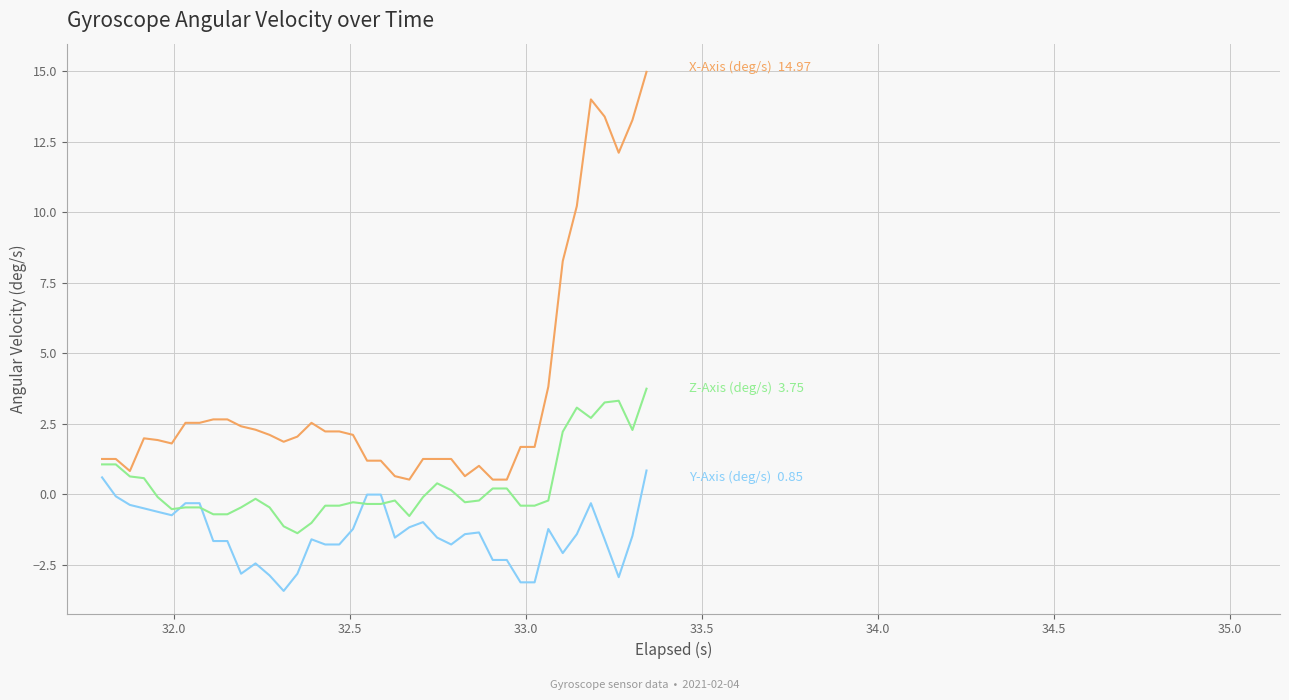

What is the minimum value shown in the chart?

-3.4